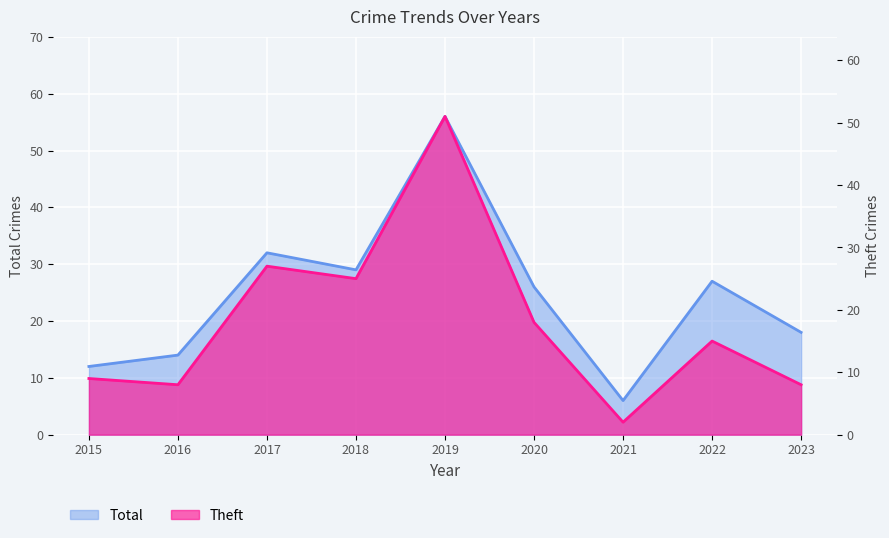

Which label corresponds to the largest value in the chart?

2019